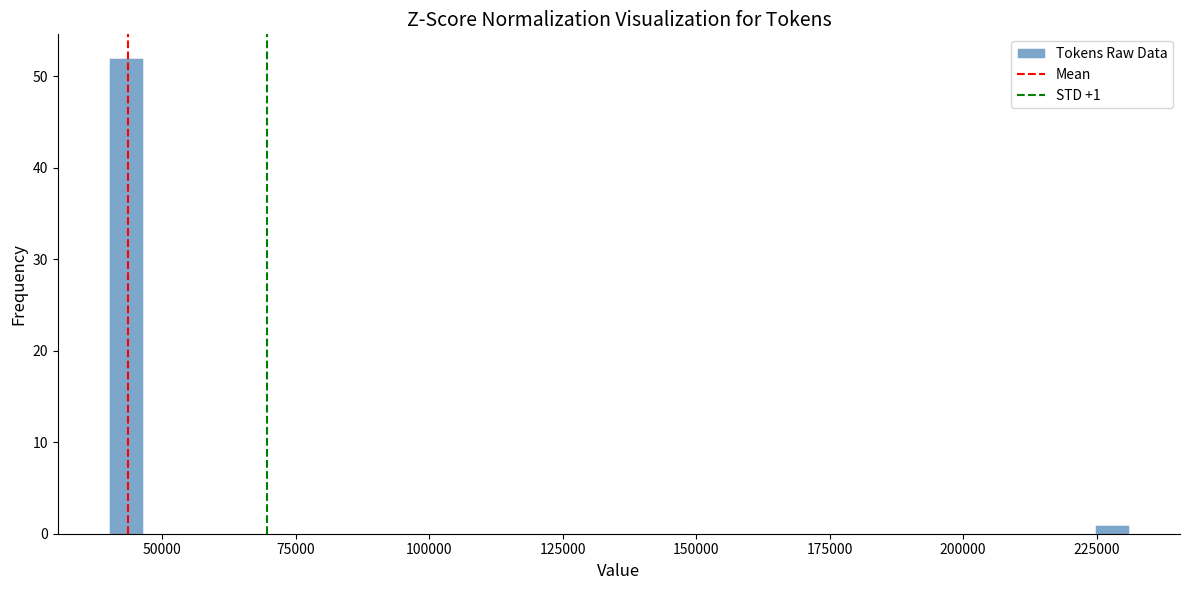

Around what value on the x-axis is the tallest bar? Give the approximate position of its centre, as read against the axis.

45000